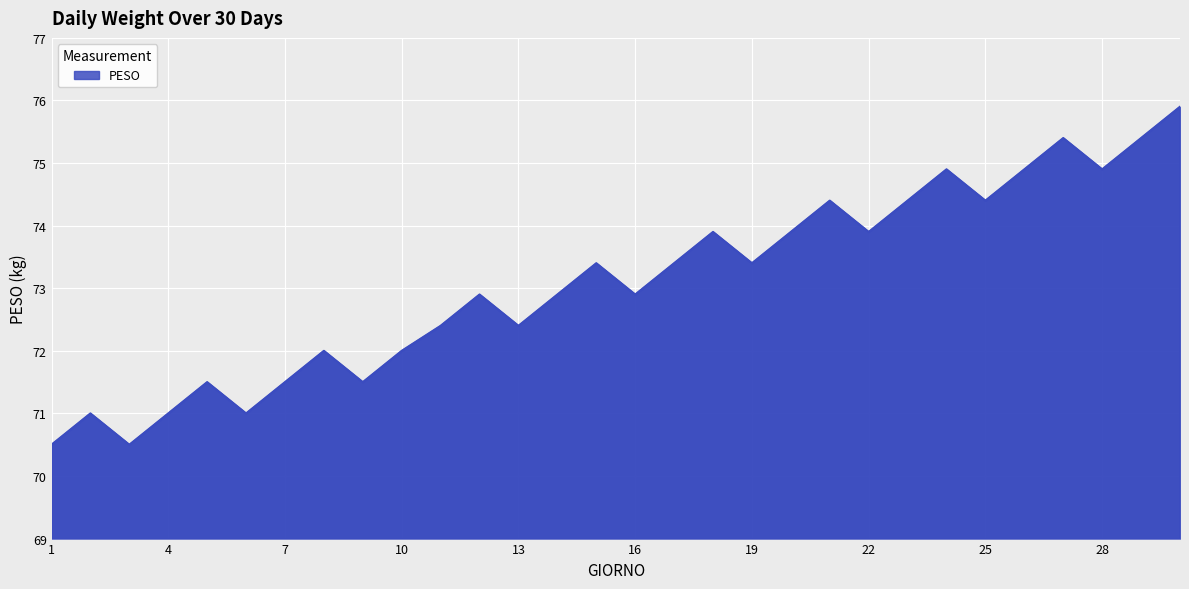

What is the greatest value displayed?

75.9